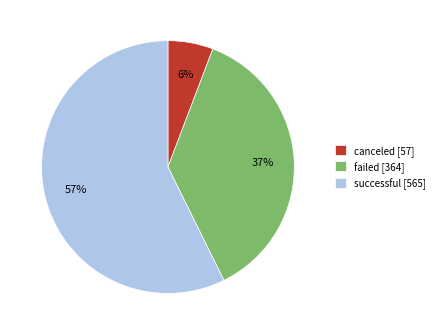

Do canceled and failed together represent more than half of the pie?

No